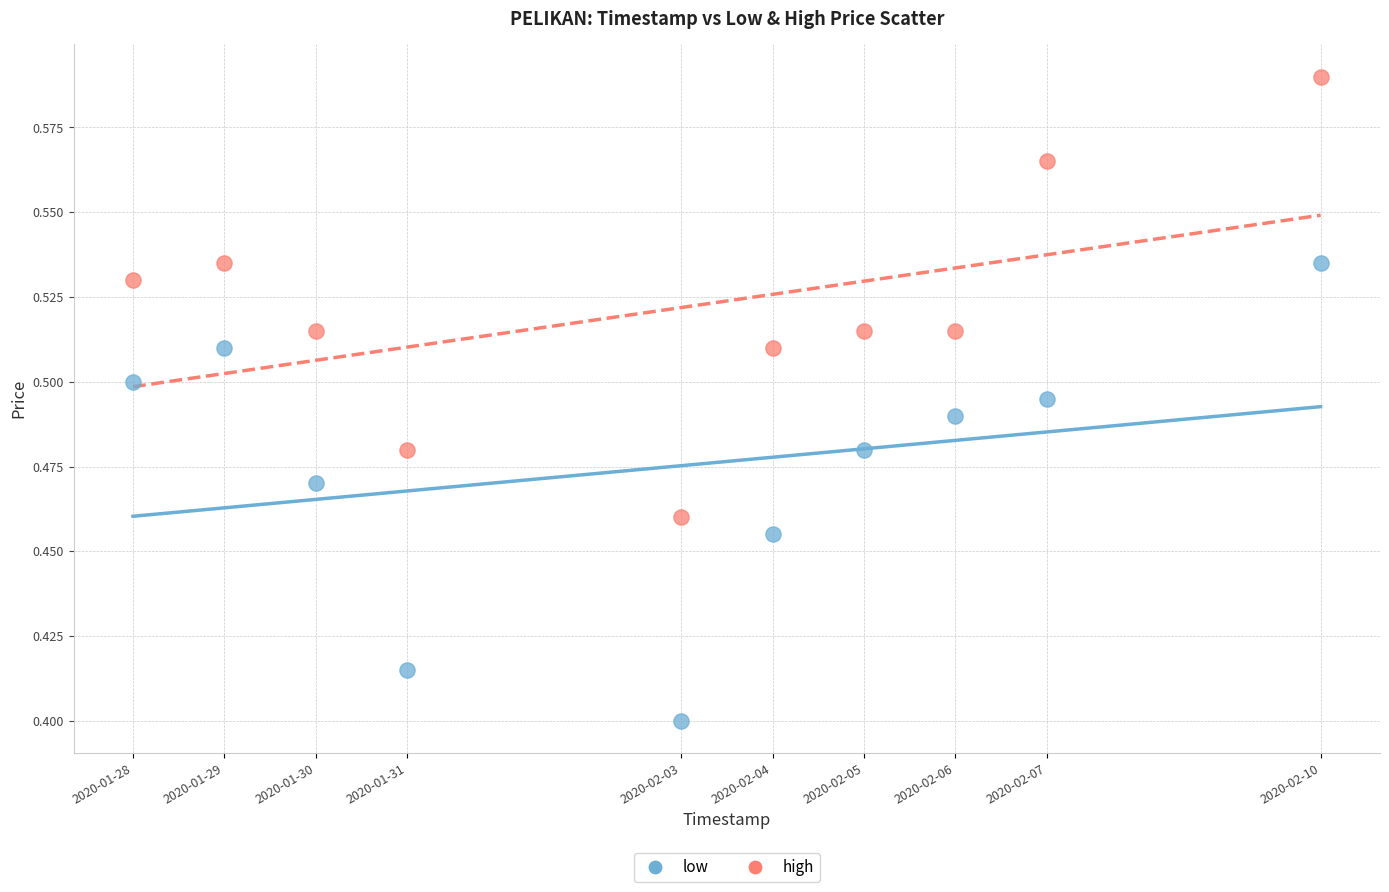

Which series contains the lowest Y value?

low